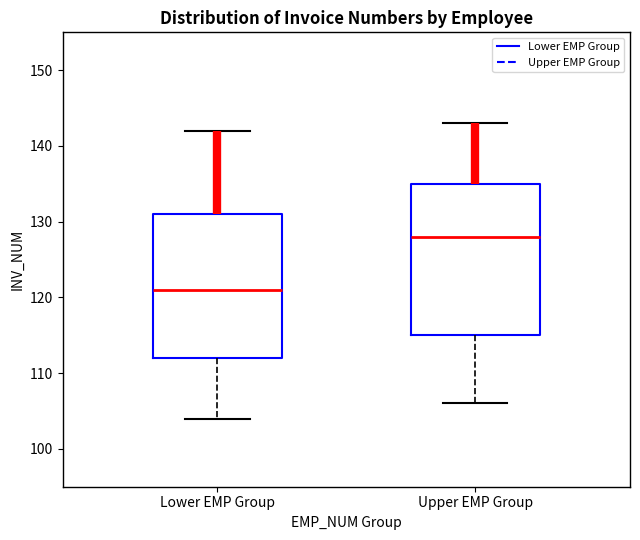

Reading left to right, read every box against the y-axis: the position of its median line, the range the box covers, and the ends of its whiskers. The values are not printed on the chart, so give them approximately, as read against the axis.

Lower EMP Group: median 121, box 112 to 131, whiskers 104 to 142
Upper EMP Group: median 128, box 115 to 135, whiskers 106 to 143